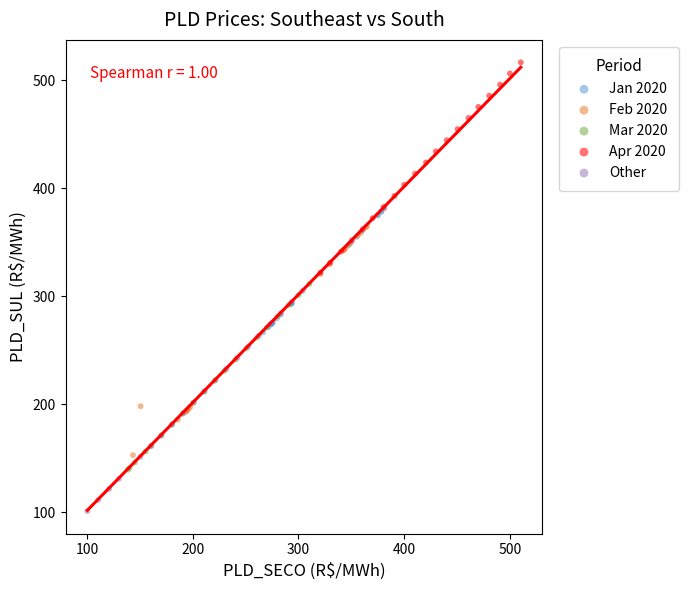

Which series reaches the minimum Y coordinate?

Other